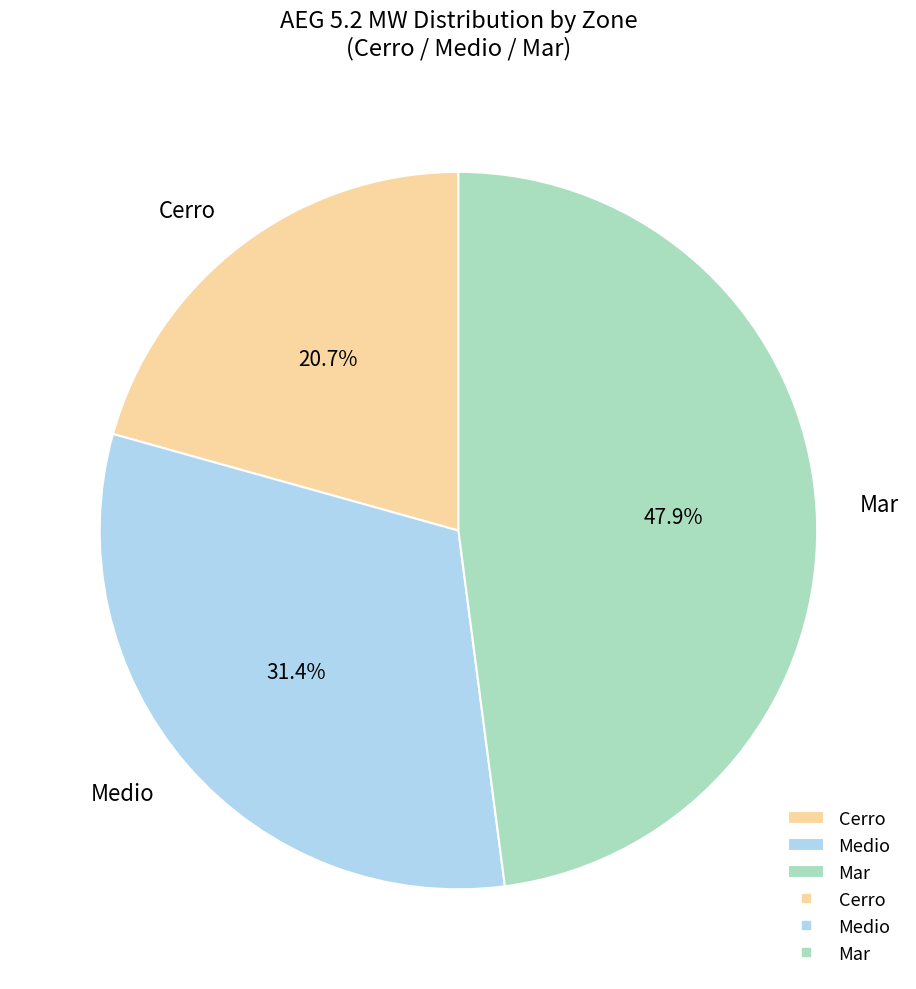

Which has a higher value, Medio or Mar?

Mar